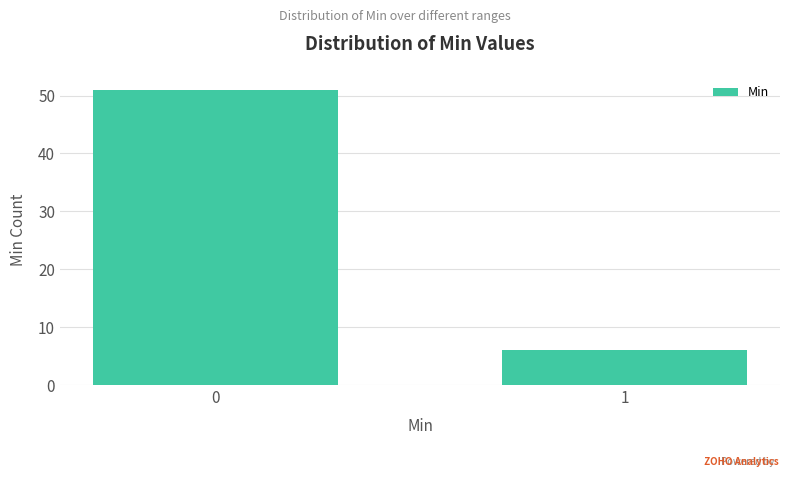

Reading right to left, what are all the values shown in this chart?

6	51